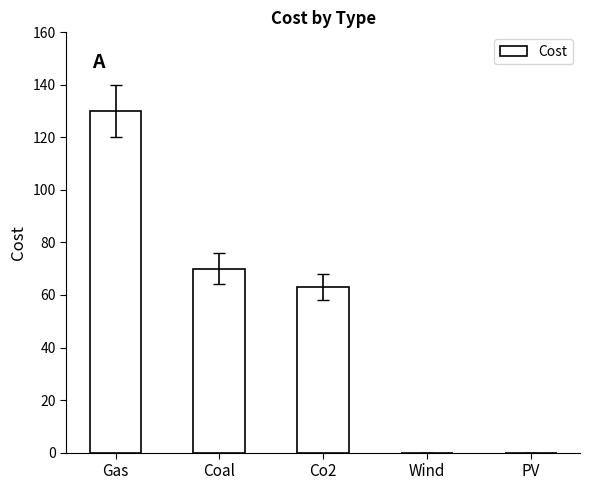

Reading left to right, what are all the values shown in this chart?

130	70	63	0	0